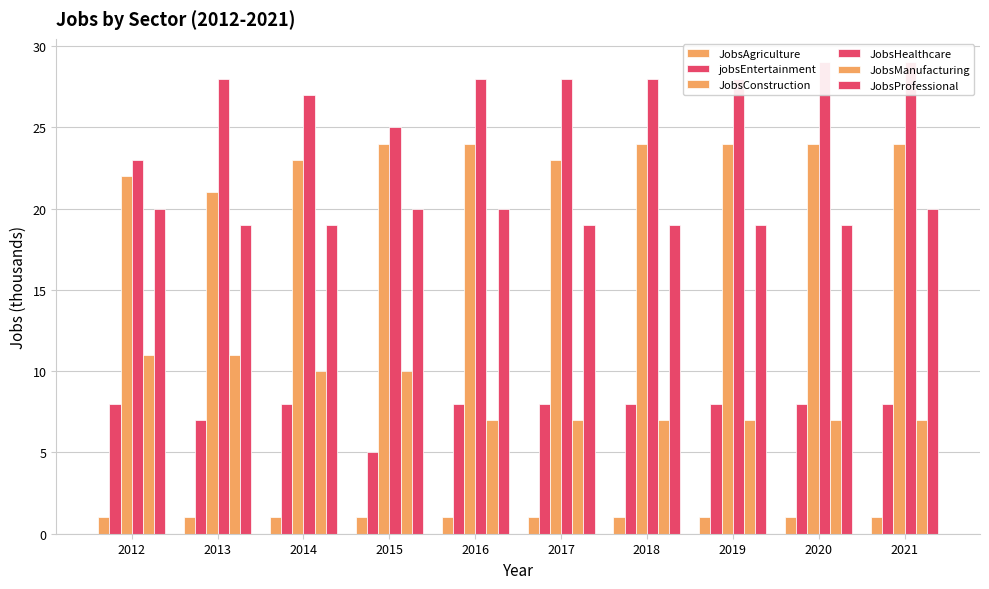

Reading left to right, what are all the values shown in this chart?

JobsAgriculture: 1	1	1	1	1	1	1	1	1	1
jobsEntertainment: 8	7	8	5	8	8	8	8	8	8
JobsConstruction: 22	21	23	24	24	23	24	24	24	24
JobsHealthcare: 23	28	27	25	28	28	28	28	29	29
JobsManufacturing: 11	11	10	10	7	7	7	7	7	7
JobsProfessional: 20	19	19	20	20	19	19	19	19	20